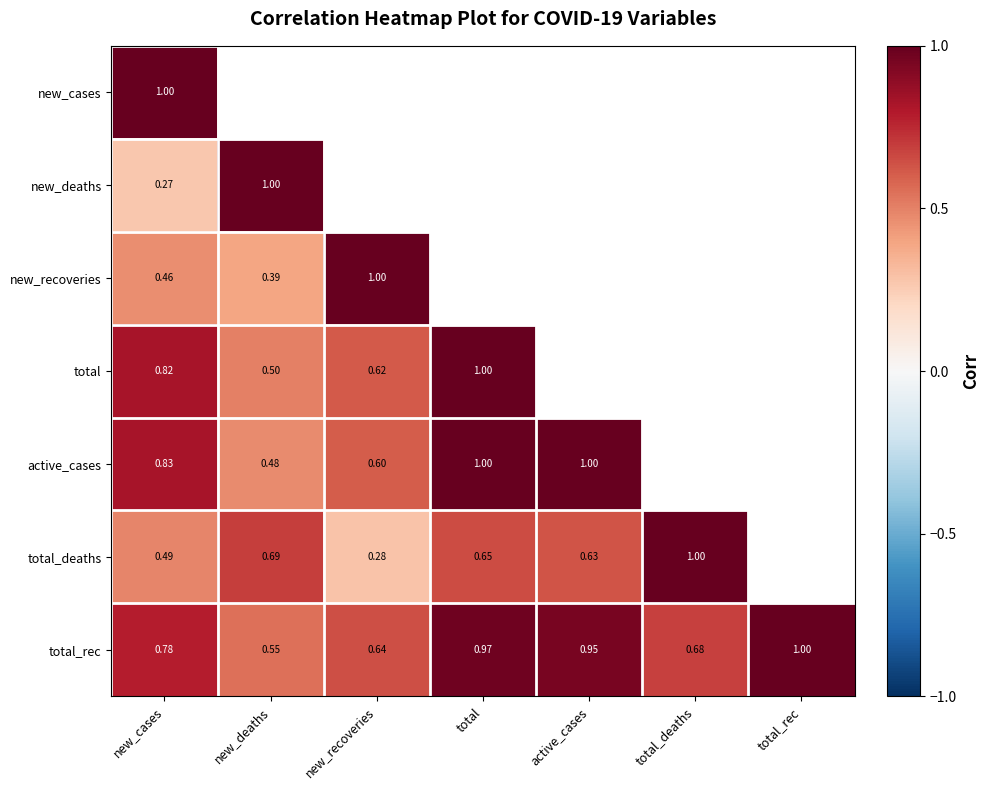

At which label is total_rec closest to 0?

new_deaths